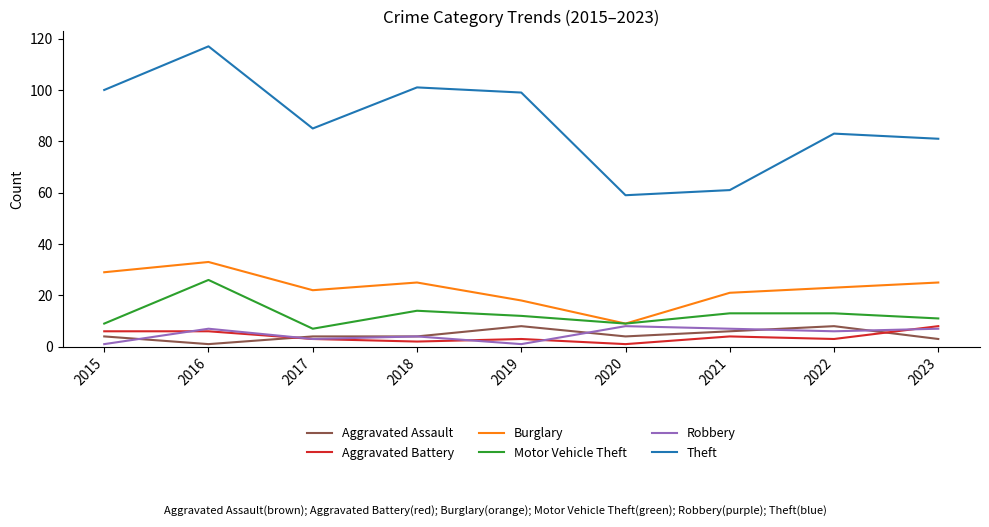

Read the Theft value at 2019.

99